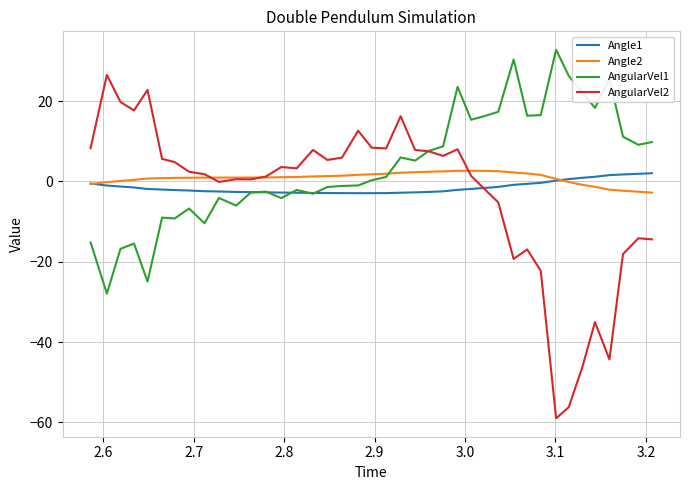

Which series has the largest range (max minus min)?

AngularVel2